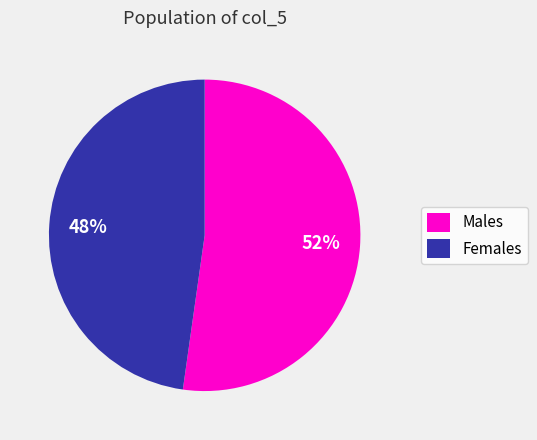

To the nearest percent, what percentage of the pie is Females?

48%